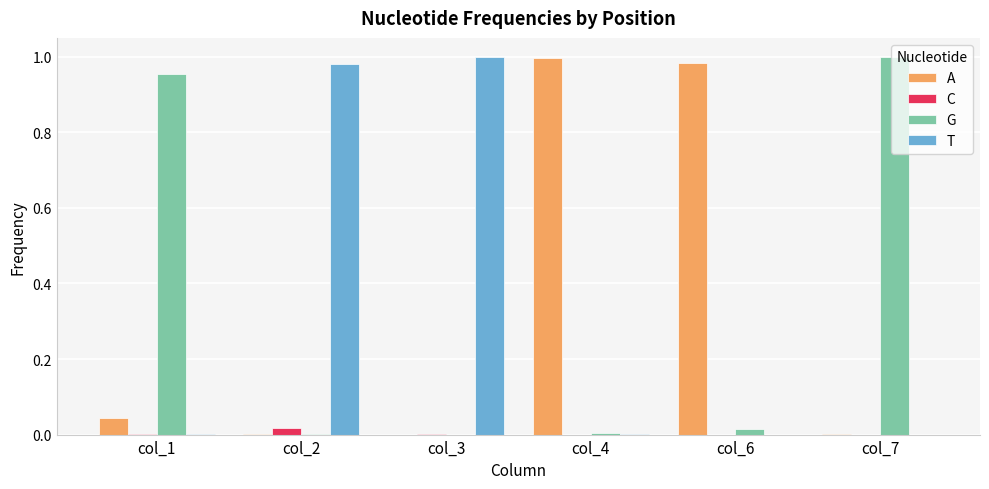

Is it true that T equals 0.5 at col_7?

False